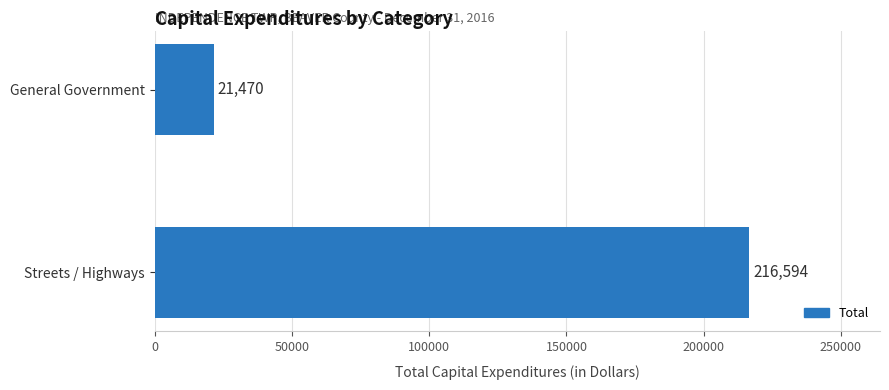

Reading top to bottom, extract all data points from this chart.

21470	216594